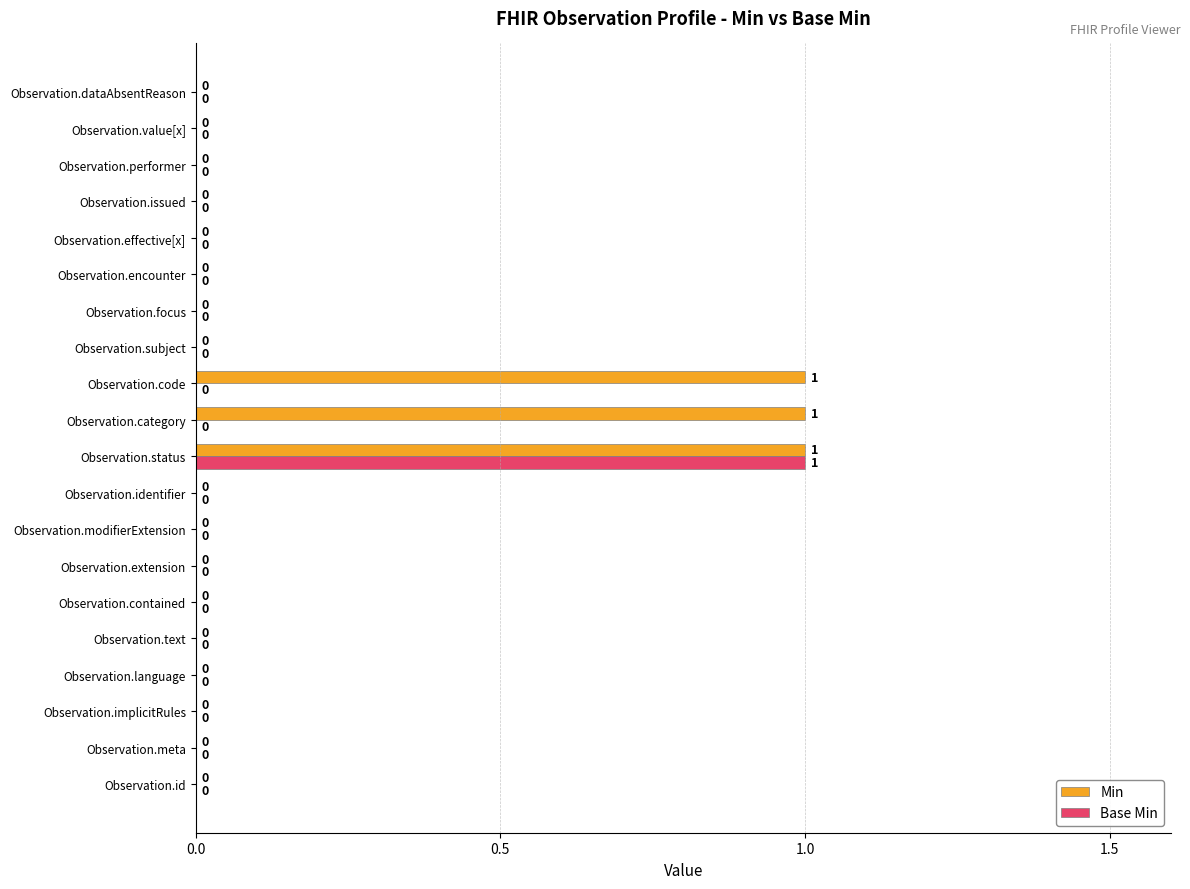

The Min series shows 2 at Observation.category. True or false?

False